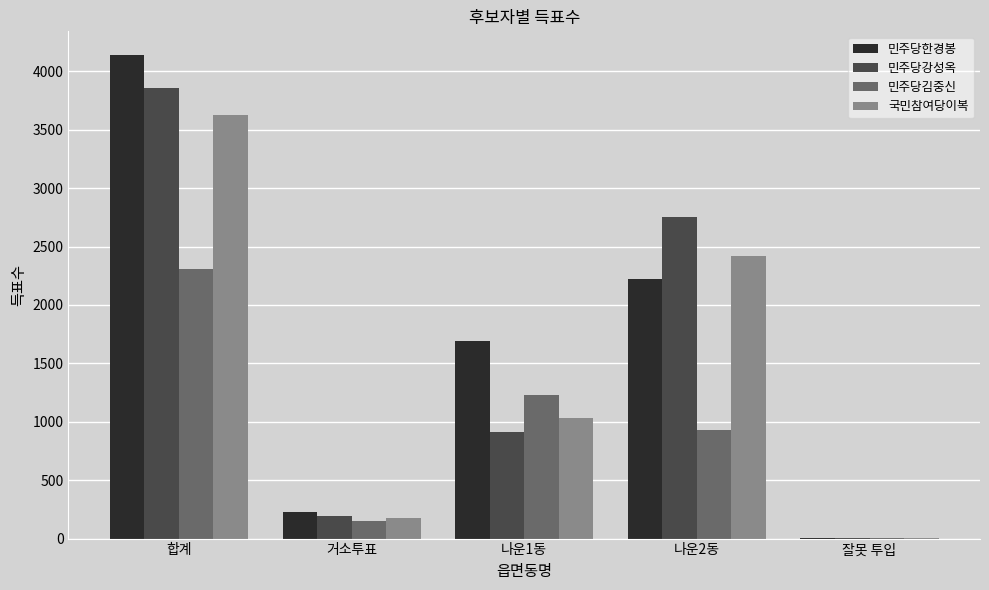

Which series has the widest spread of values?

민주당한경봉